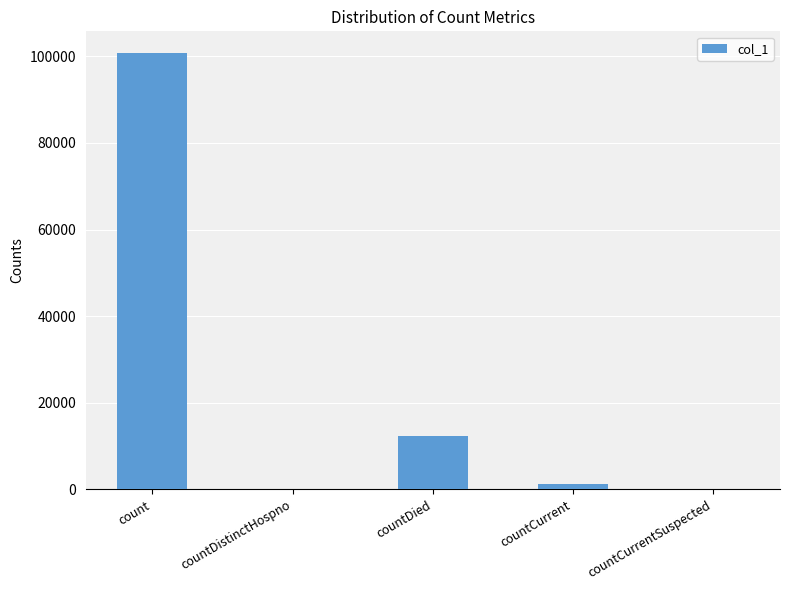

At which category does the chart reach its peak across all series?

count